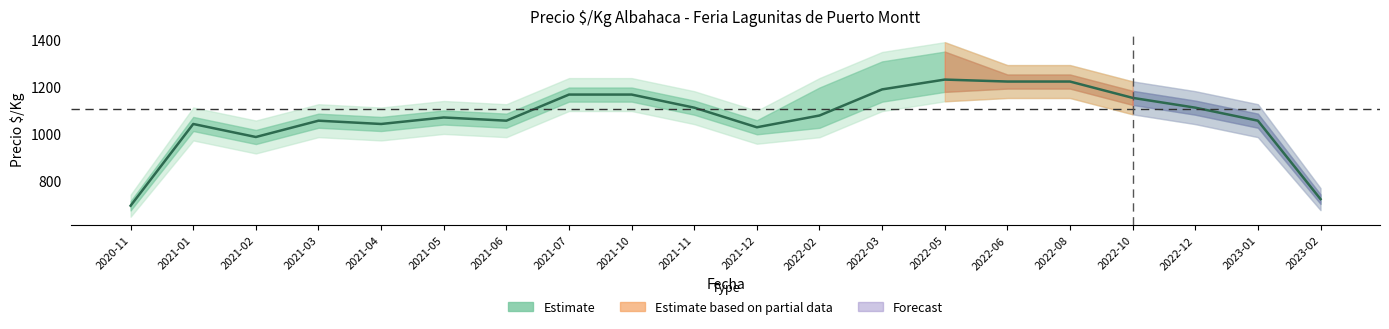

List the labels in order of value, smallest first.

2020-11, 2023-02, 2021-02, 2021-12, 2021-01, 2021-04, 2021-03, 2021-06, 2023-01, 2021-05, 2022-02, 2021-11, 2022-12, 2022-10, 2021-07, 2021-10, 2022-03, 2022-06, 2022-08, 2022-05